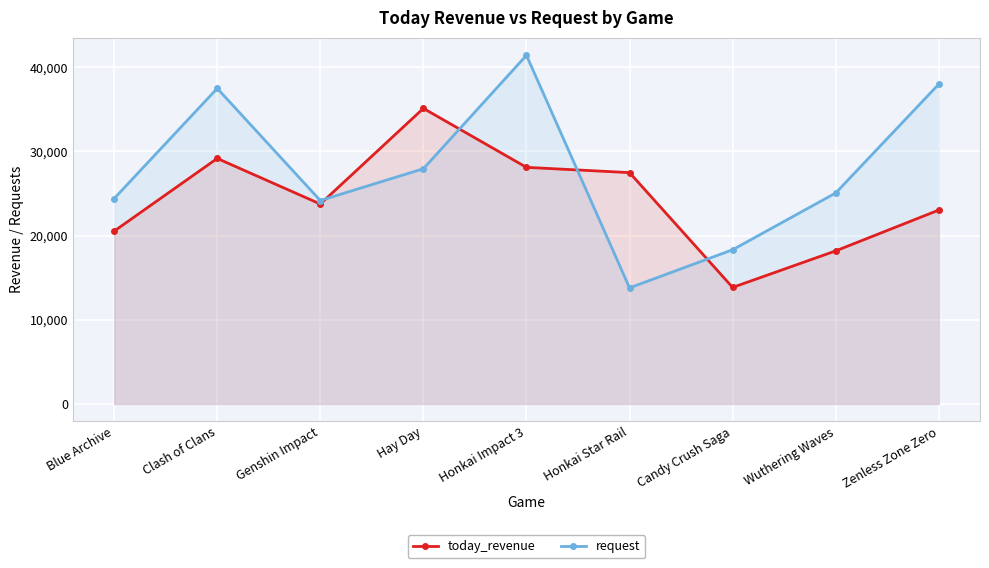

Rank the series by their average value, from lowest to highest.

today_revenue, request